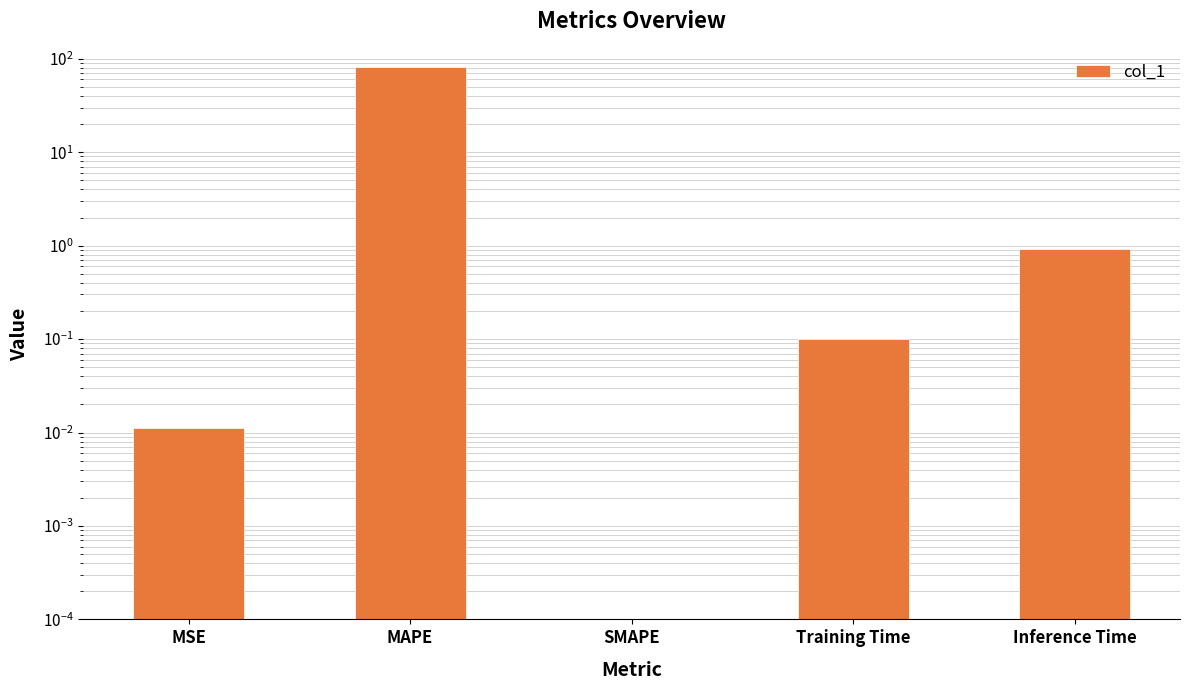

What is the sum of all values?

82.9